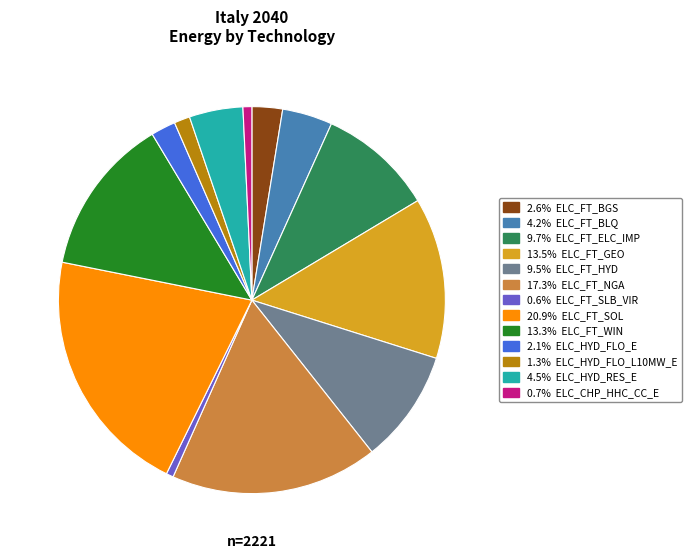

Is there any slice that represents more than half of the pie?

No